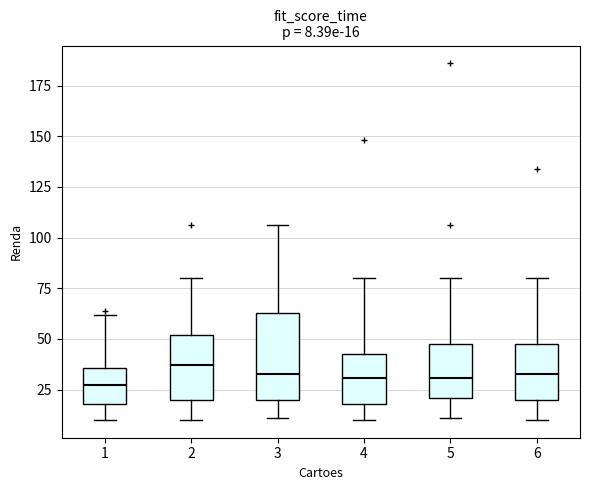

Comparing the boxes themselves (not the whiskers), which one is the tallest?

3